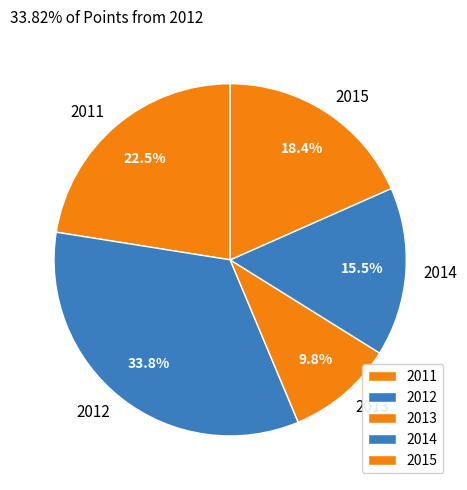

How much of the chart is everything except 2013?

90.2%